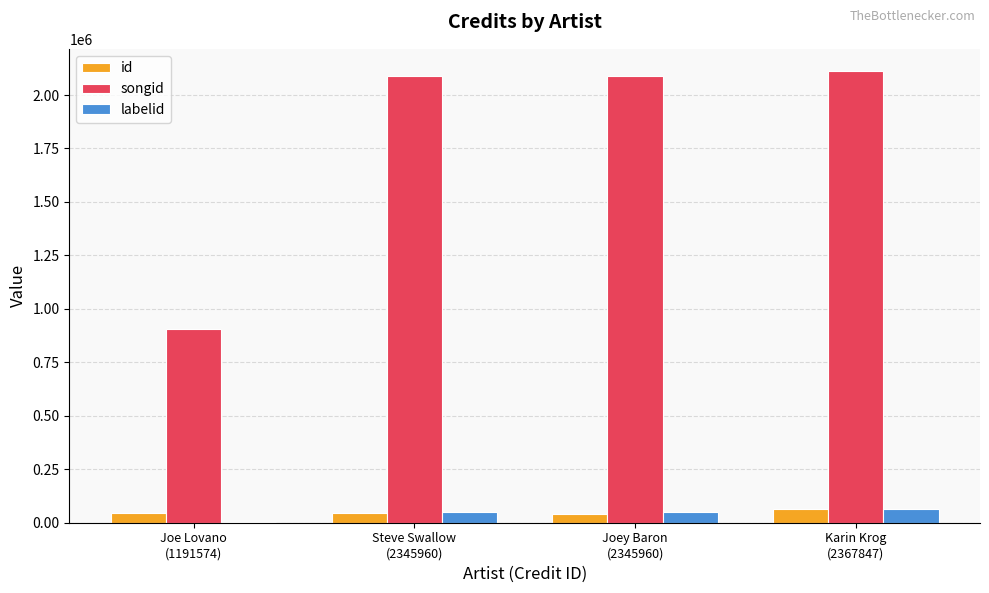

Which series has the largest total across all categories?

songid